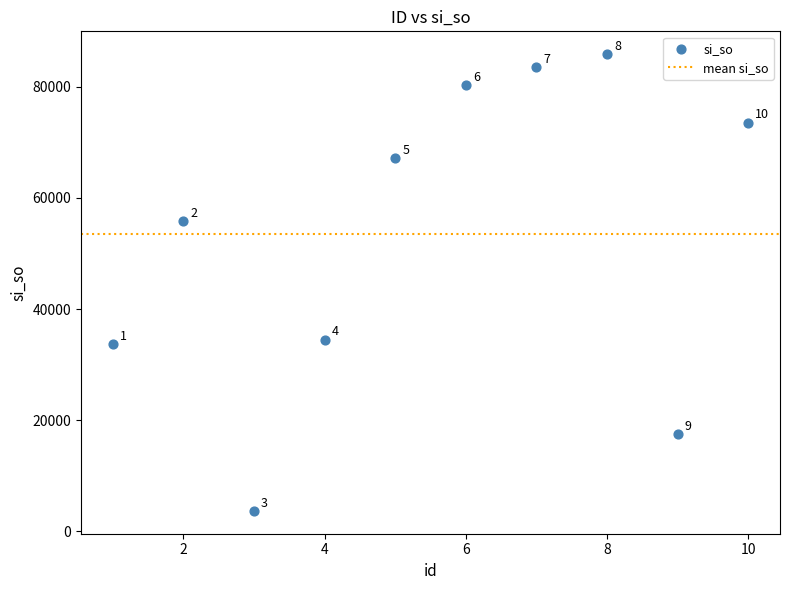

What is the range of Y values (max minus min)?

82147